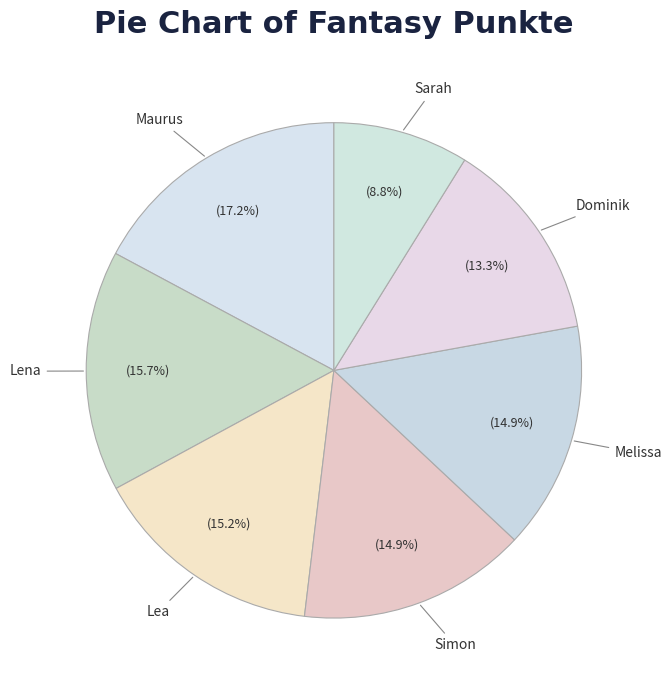

To the nearest percent, what is the difference between the largest and smallest slice percentages?

8%